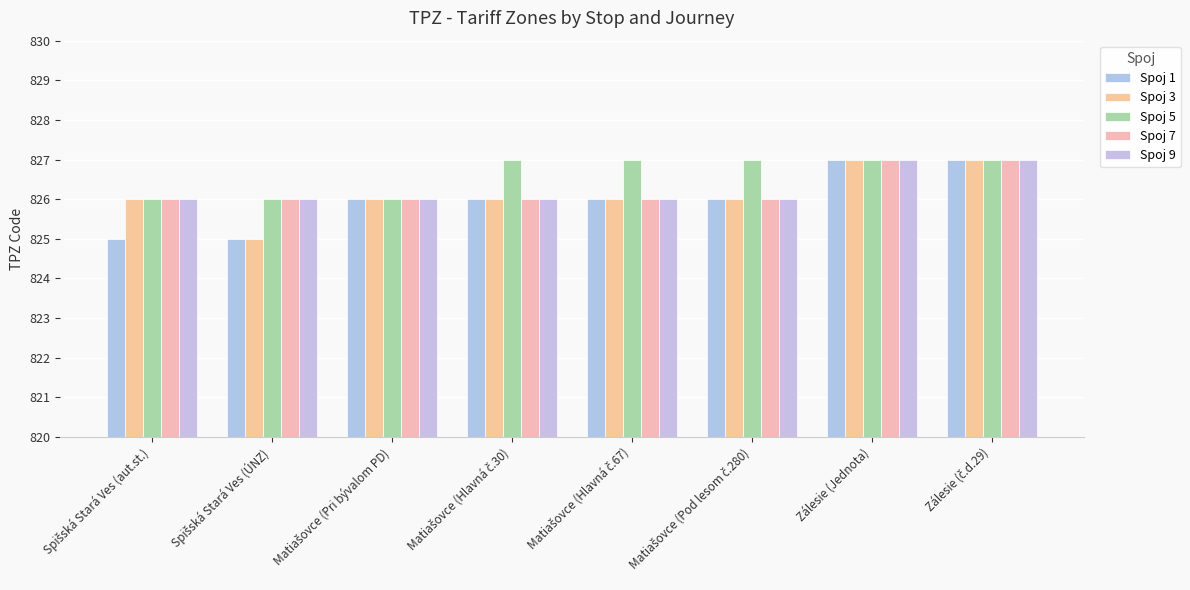

True or false: Spoj 5 has a value of 1373 at Spišská Stará Ves (ÚNZ).

False